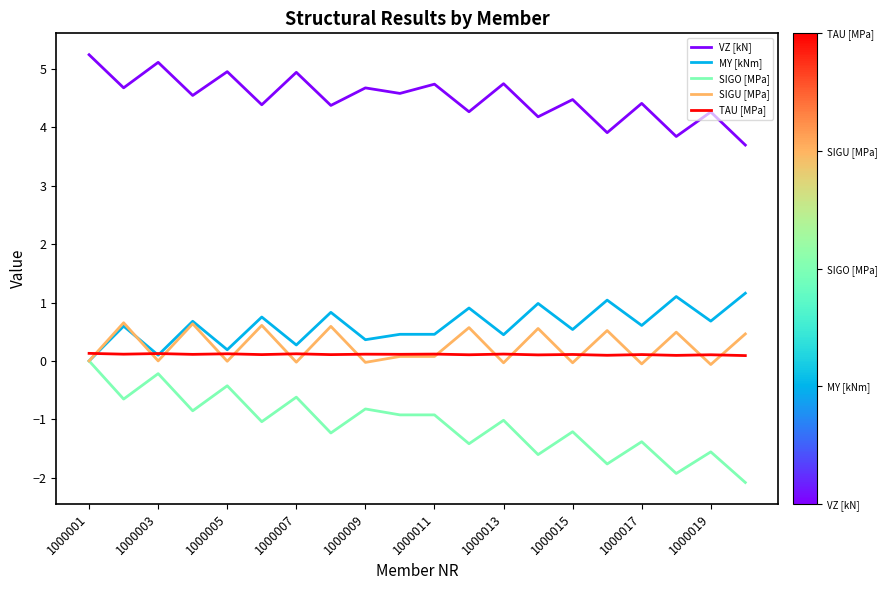

What is the greatest value displayed?

5.2